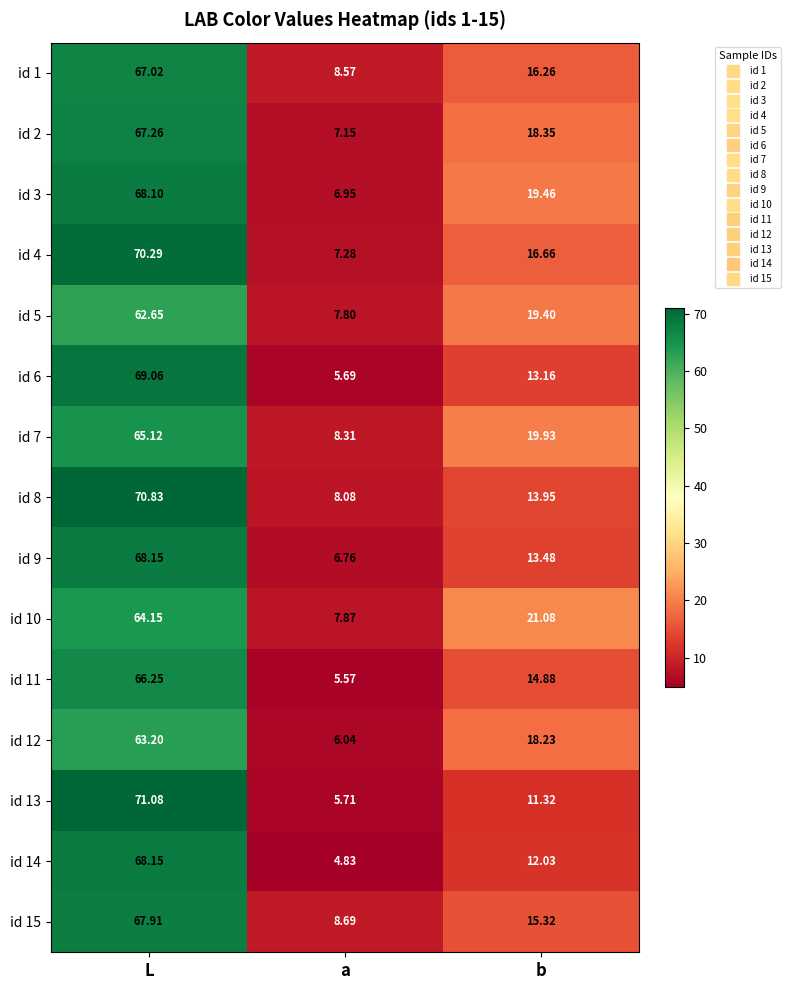

At which label does id 15 reach its minimum?

a